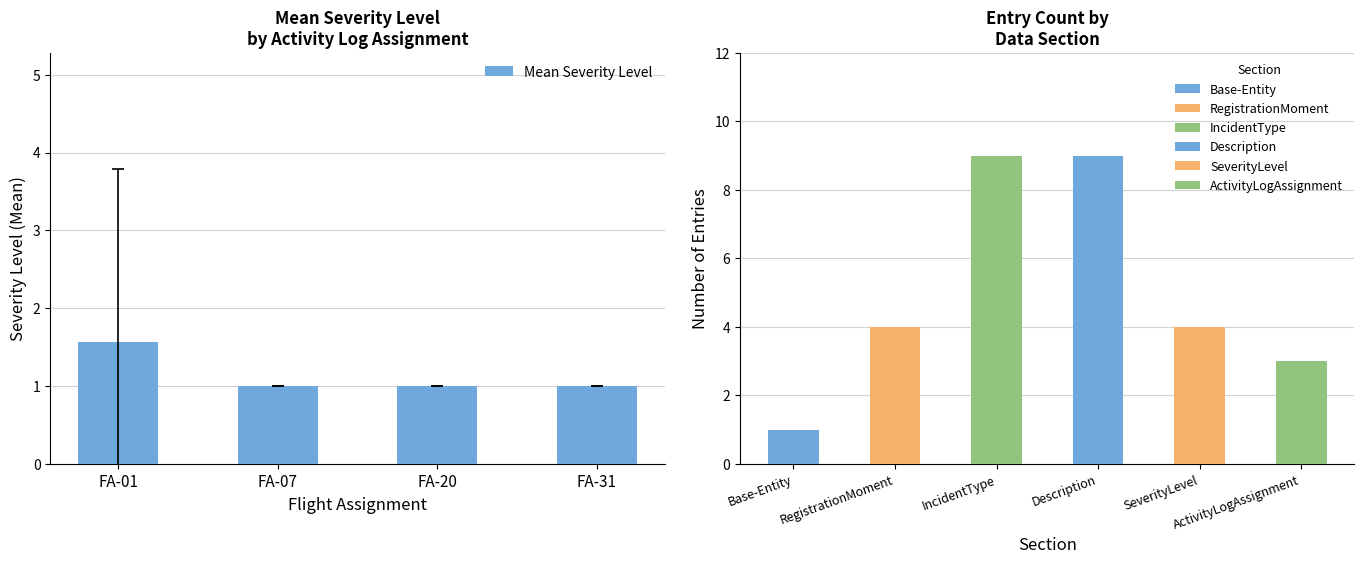

What is the smallest value displayed?

1.0